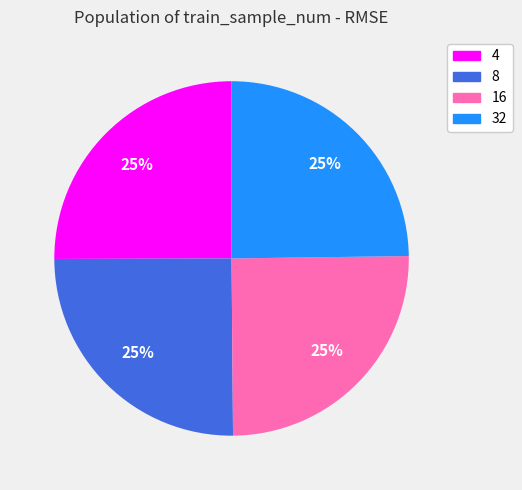

How many slices are in this pie chart?

4